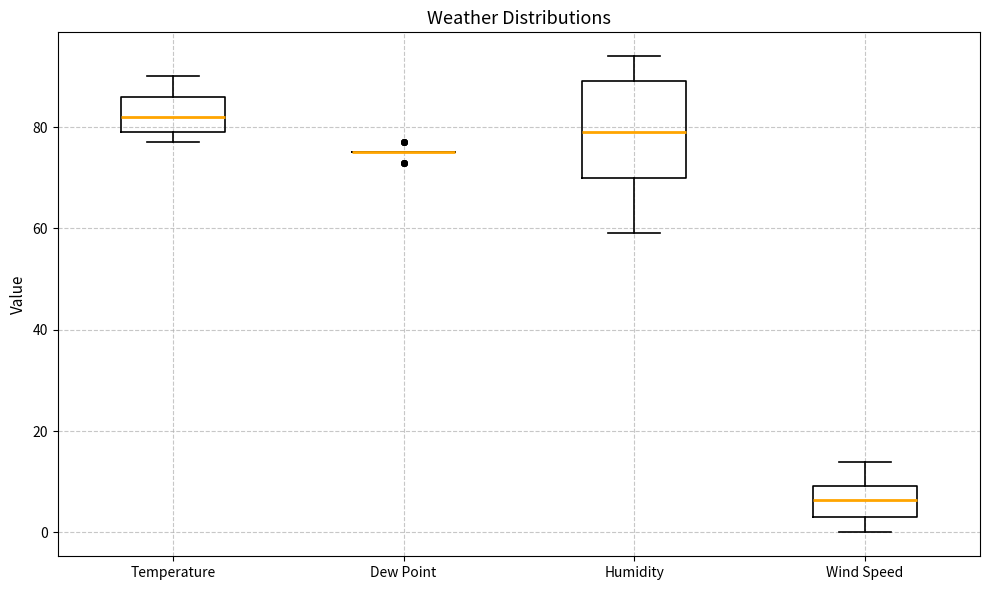

Which box is the tallest, from its lower edge to its upper edge?

Humidity